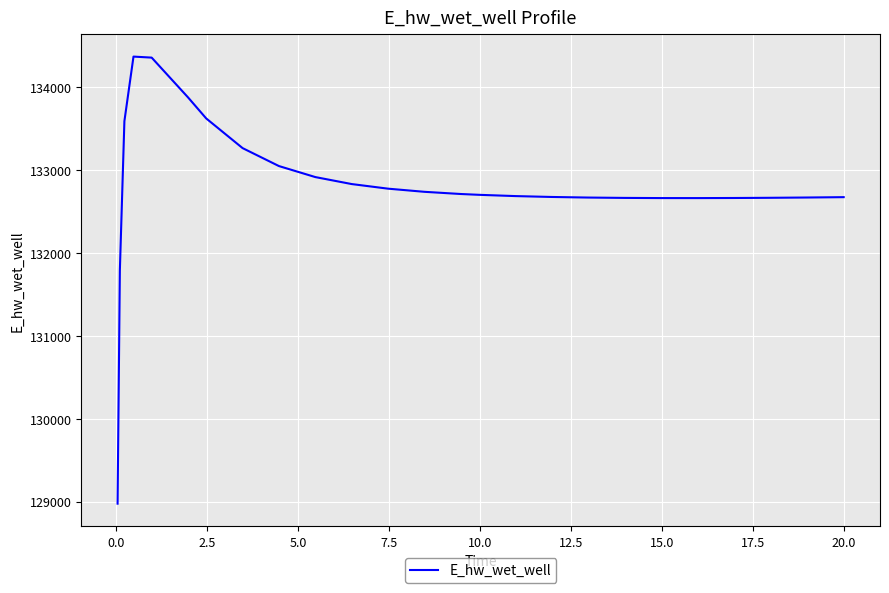

What is the difference between the maximum and minimum values?

5397.6